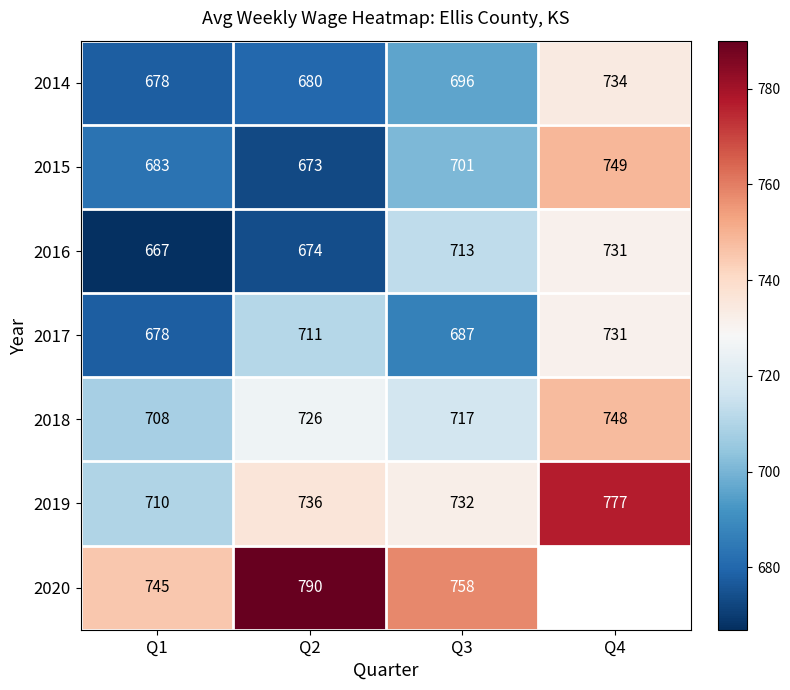

Which has a higher value, Q3 or Q2?

Q3